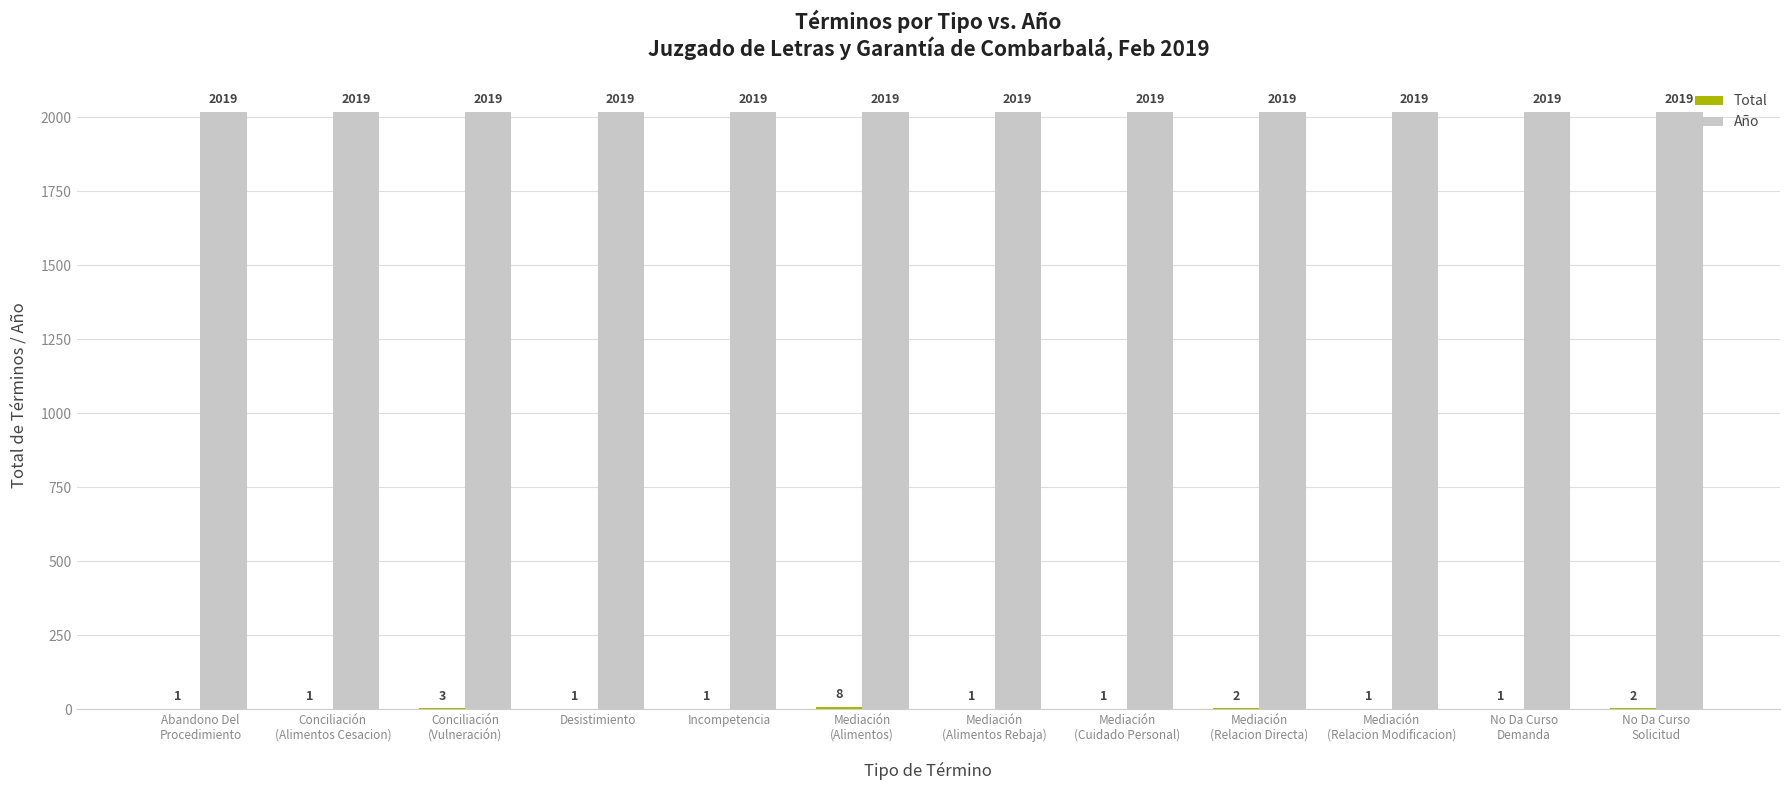

Which series has the largest total across all categories?

Año